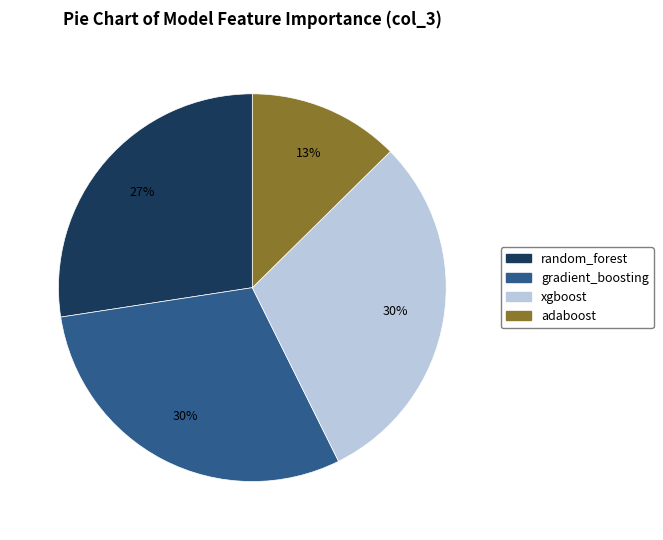

Which slice is the smallest?

adaboost